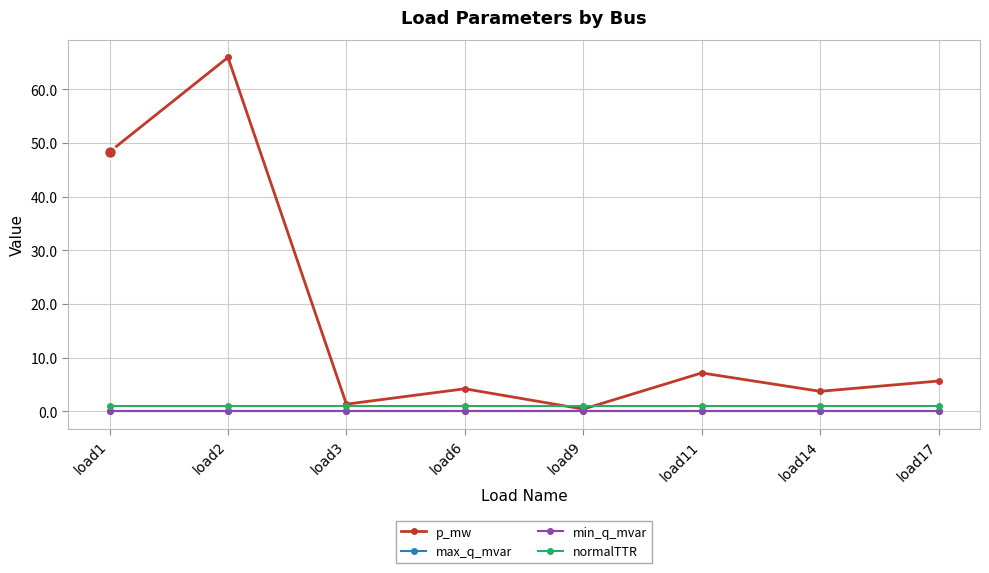

Count the number of categories in the chart.

8